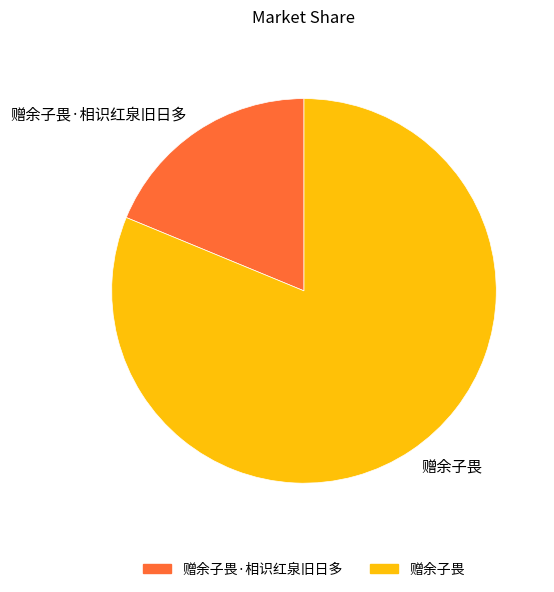

Which has a higher value, 赠余子畏·相识红泉旧日多 or 赠余子畏?

赠余子畏